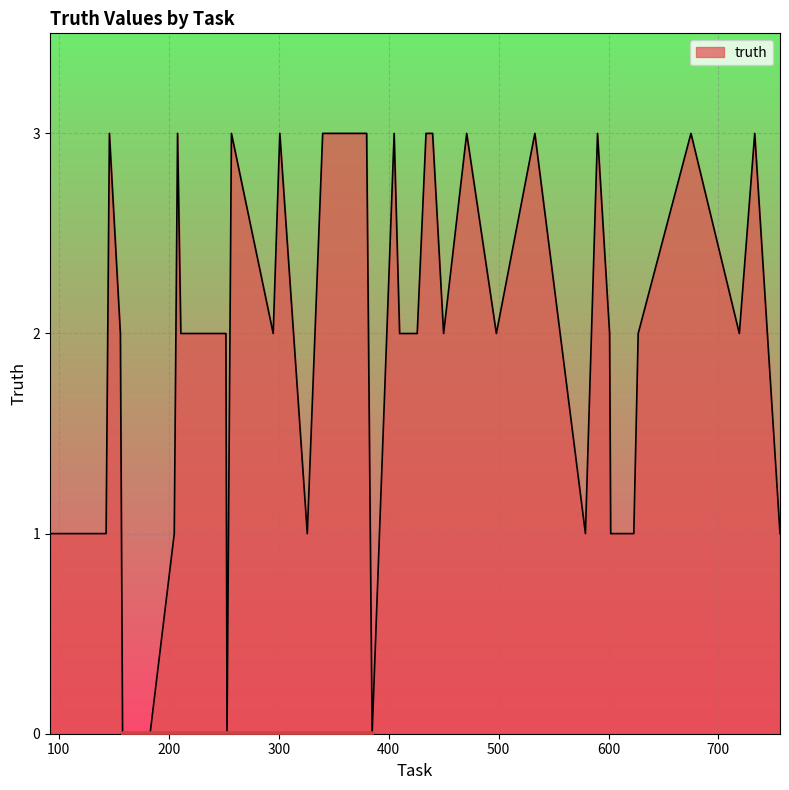

What is the difference between the maximum and minimum values?

3